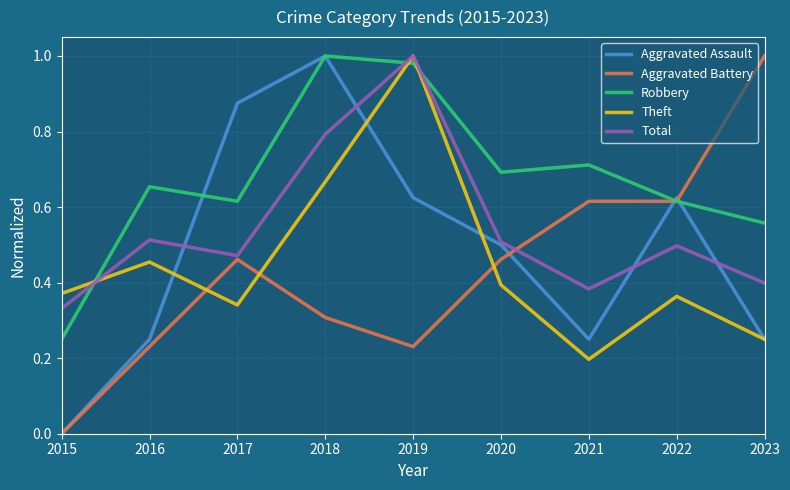

How many distinct data groups are displayed?

5